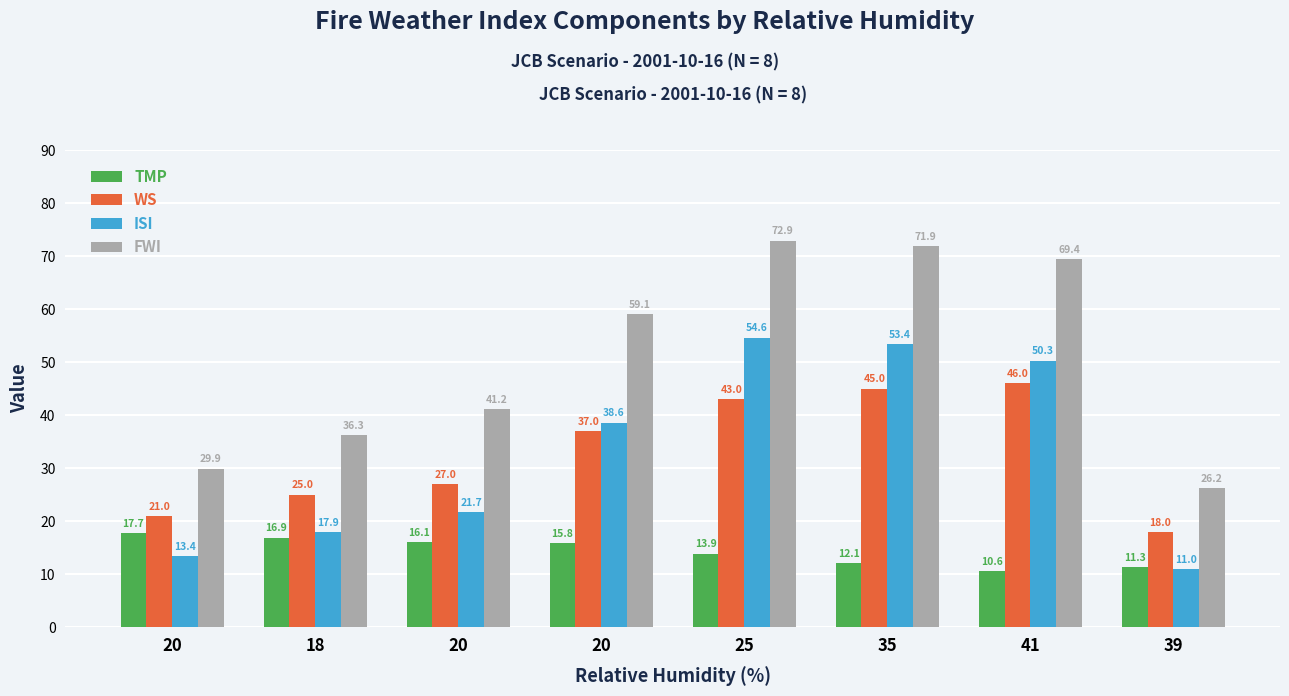

Which series has the largest total across all categories?

FWI